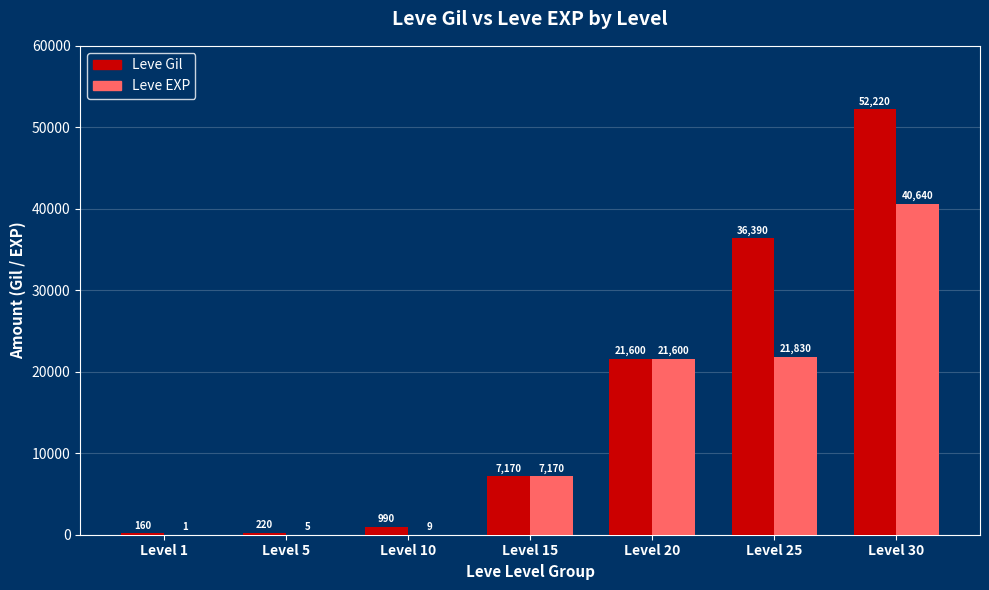

The Leve EXP series shows 28482 at Level 25. True or false?

False